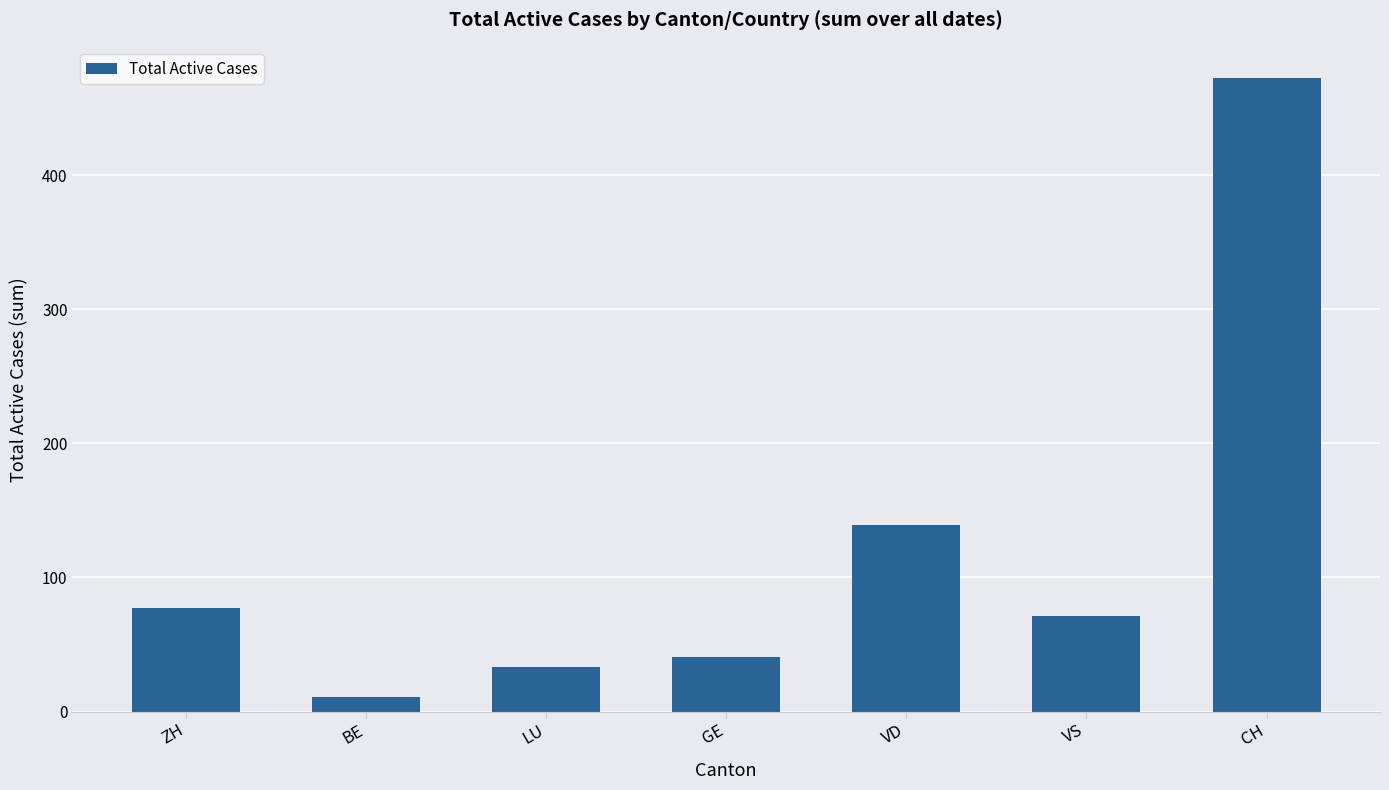

Which label corresponds to the largest value in the chart?

CH